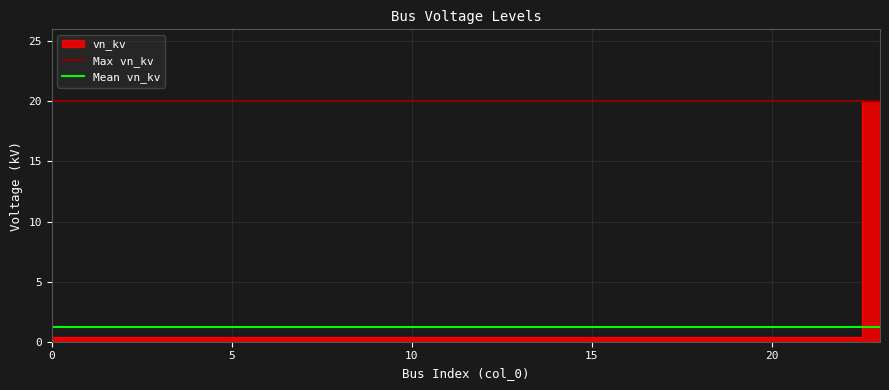

True or false: Mean vn_kv and Max vn_kv cross at least once.

False